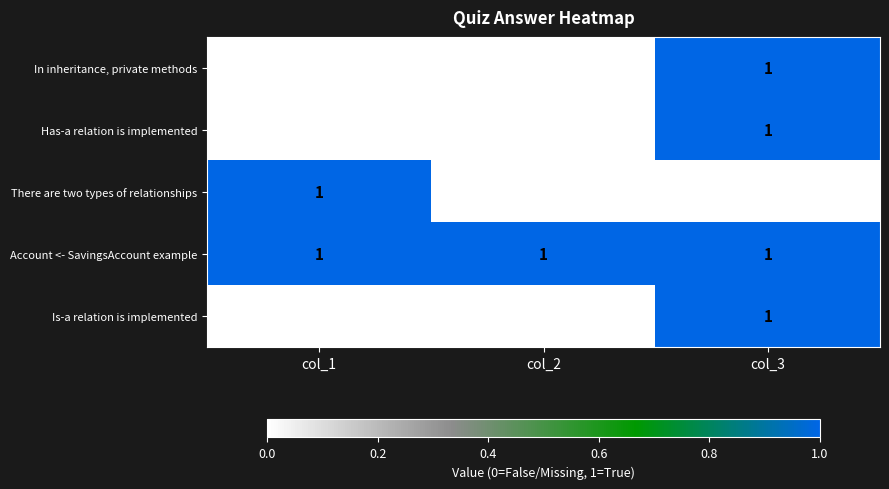

Count the There are two types of relationships values in the range 0 to 1.

3